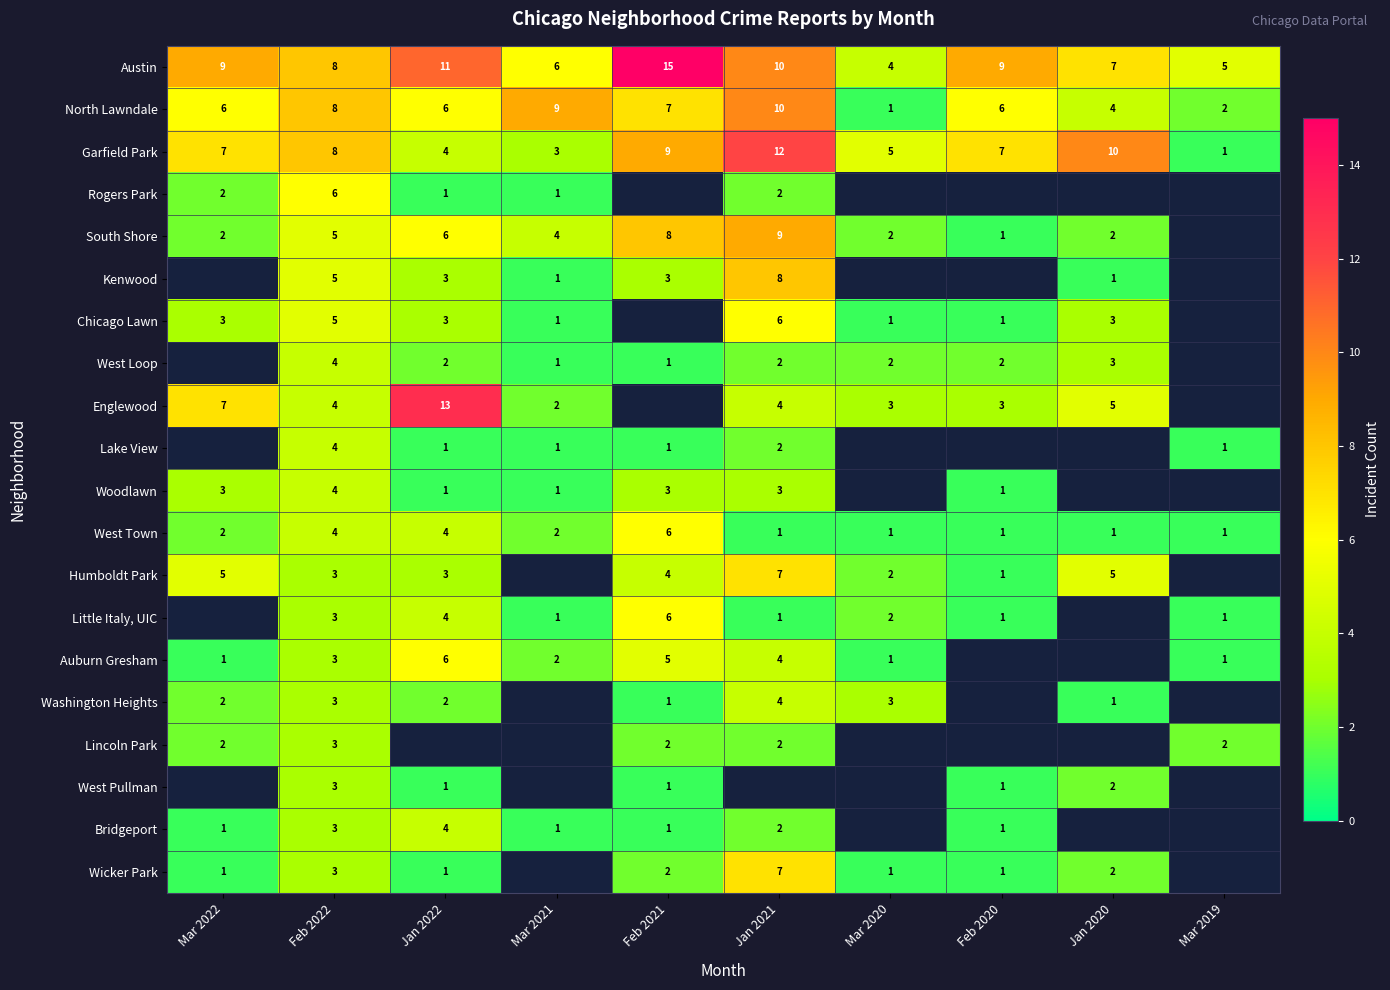

What is the maximum value for North Lawndale?

10